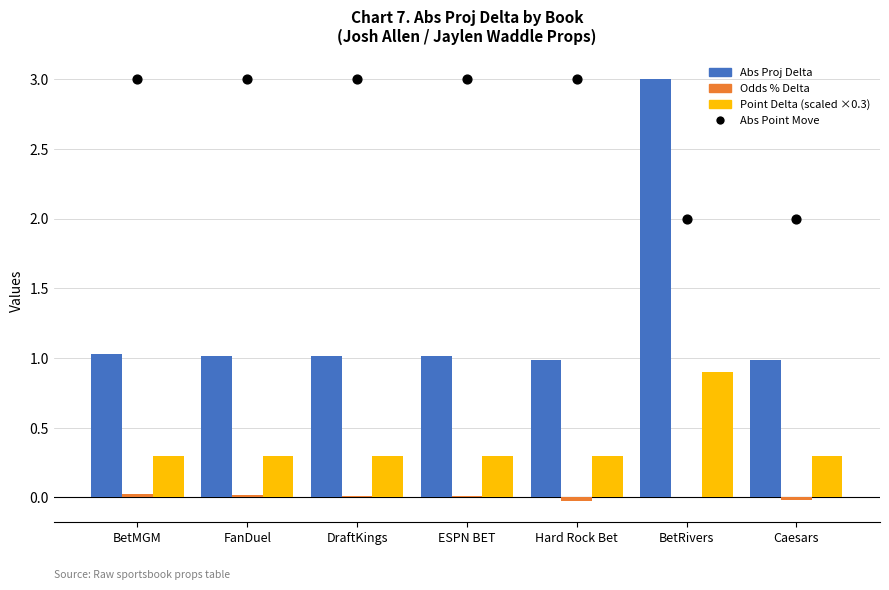

At how many categories does at least one series exceed 2?

6